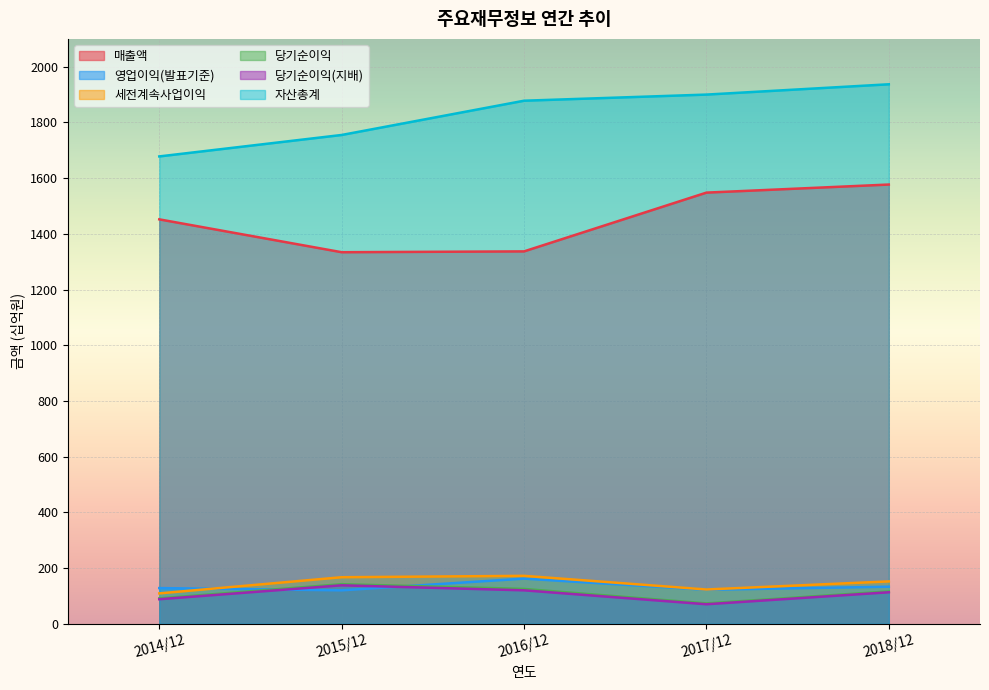

What are all the series names shown in the legend?

매출액, 영업이익(발표기준), 세전계속사업이익, 당기순이익, 당기순이익(지배), 자산총계